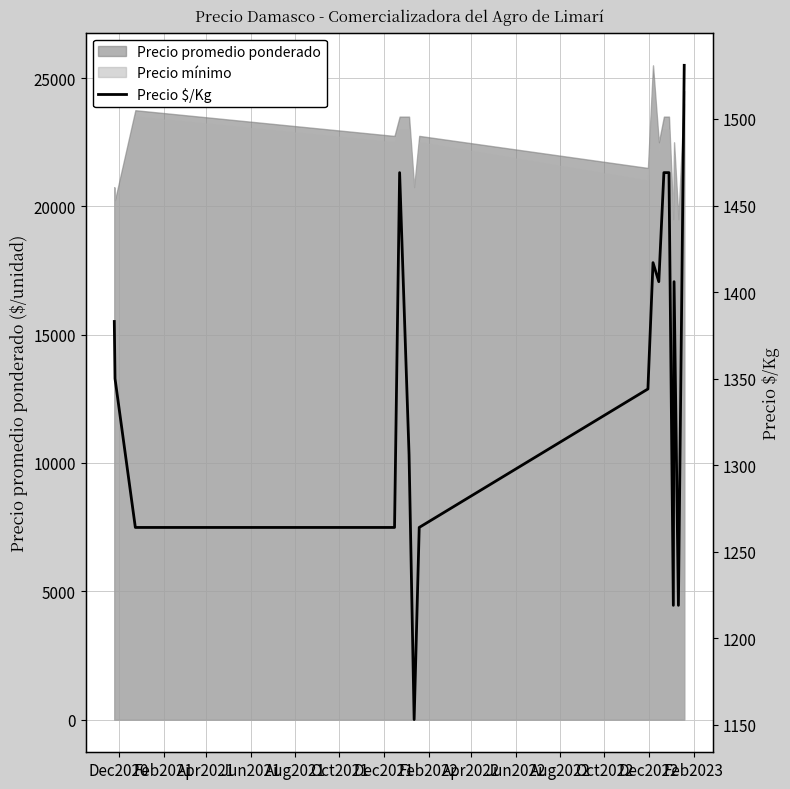

What is the difference between the second highest and minimum values?

316